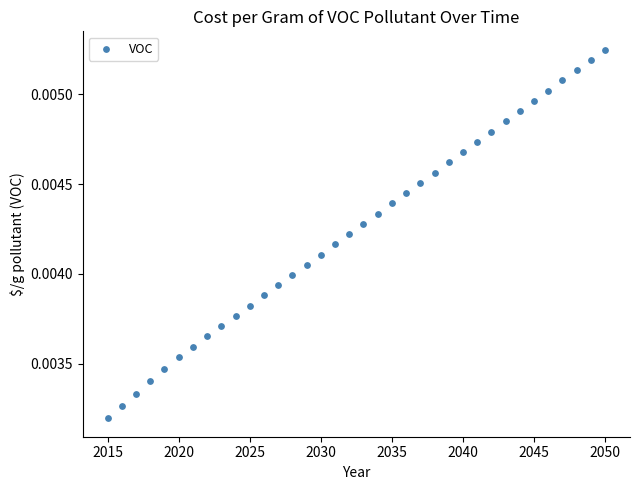

What is the range of X values (max minus min)?

35.0